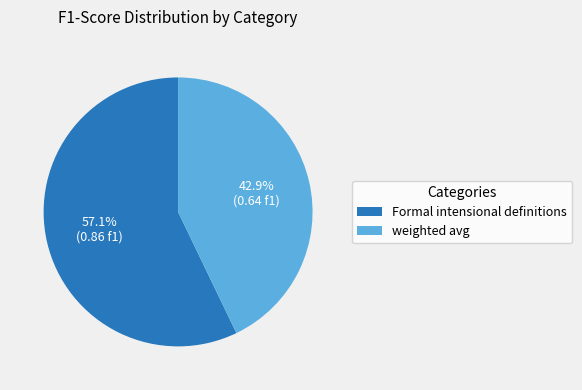

True or false: Formal intensional definitions accounts for 57% of the total.

True